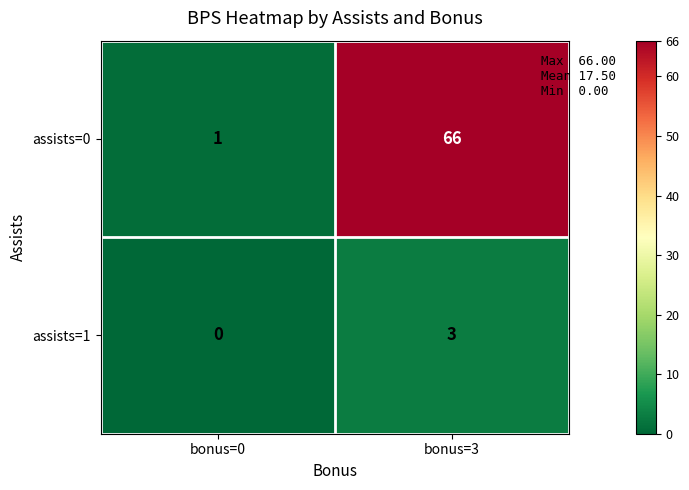

Read the assists=0 value at bonus=3, to the nearest 5.

65